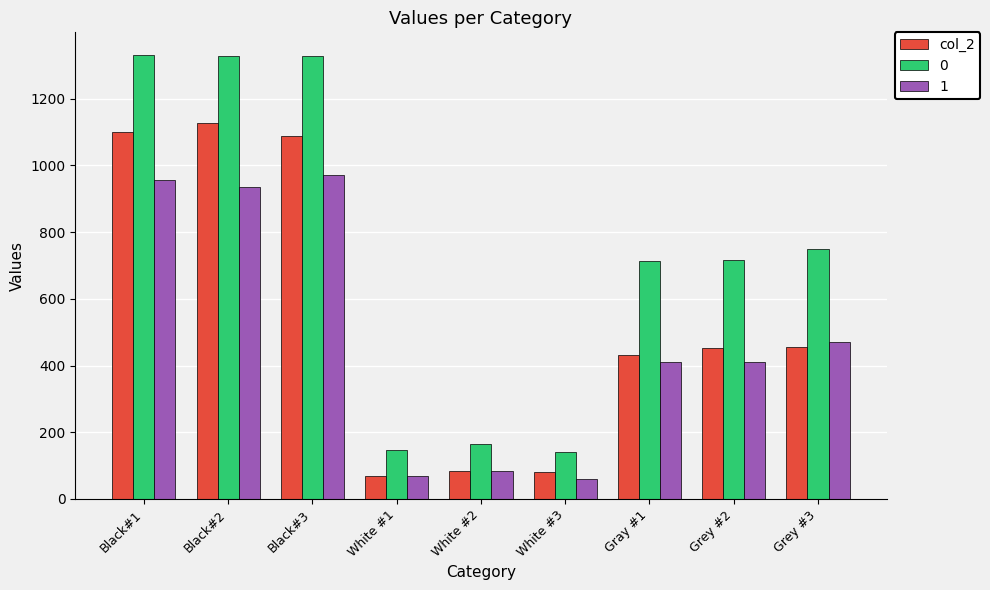

The value of col_2 at White #1 is 68. True or false?

True